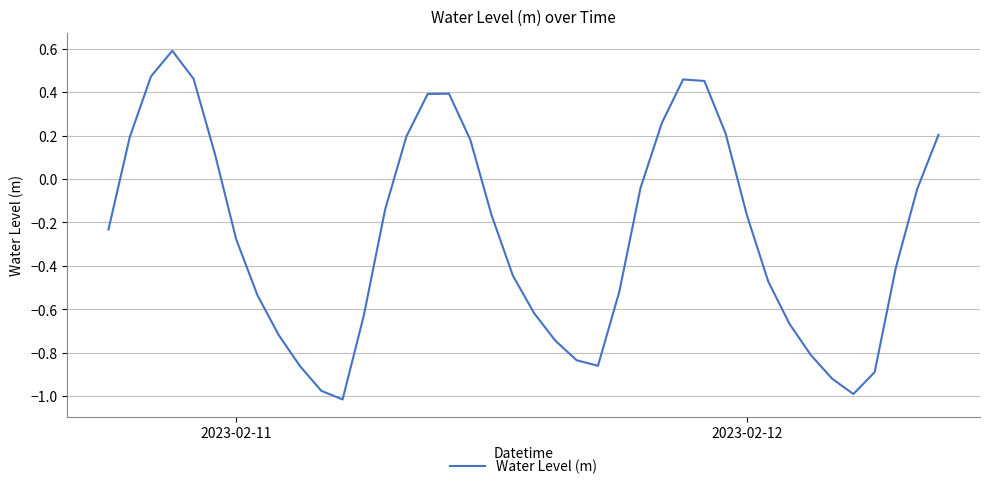

How many interior local valleys (lower than both neighbors) does the data have?

3